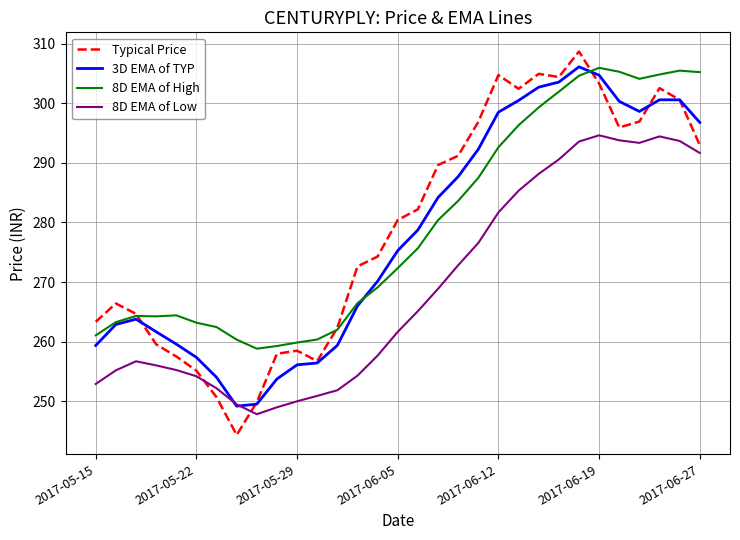

What is the minimum value shown in the chart?

244.3